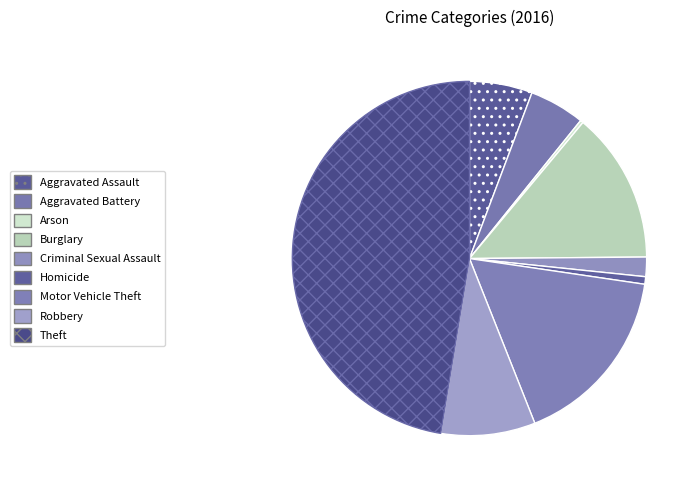

How many segments does this pie chart have?

9